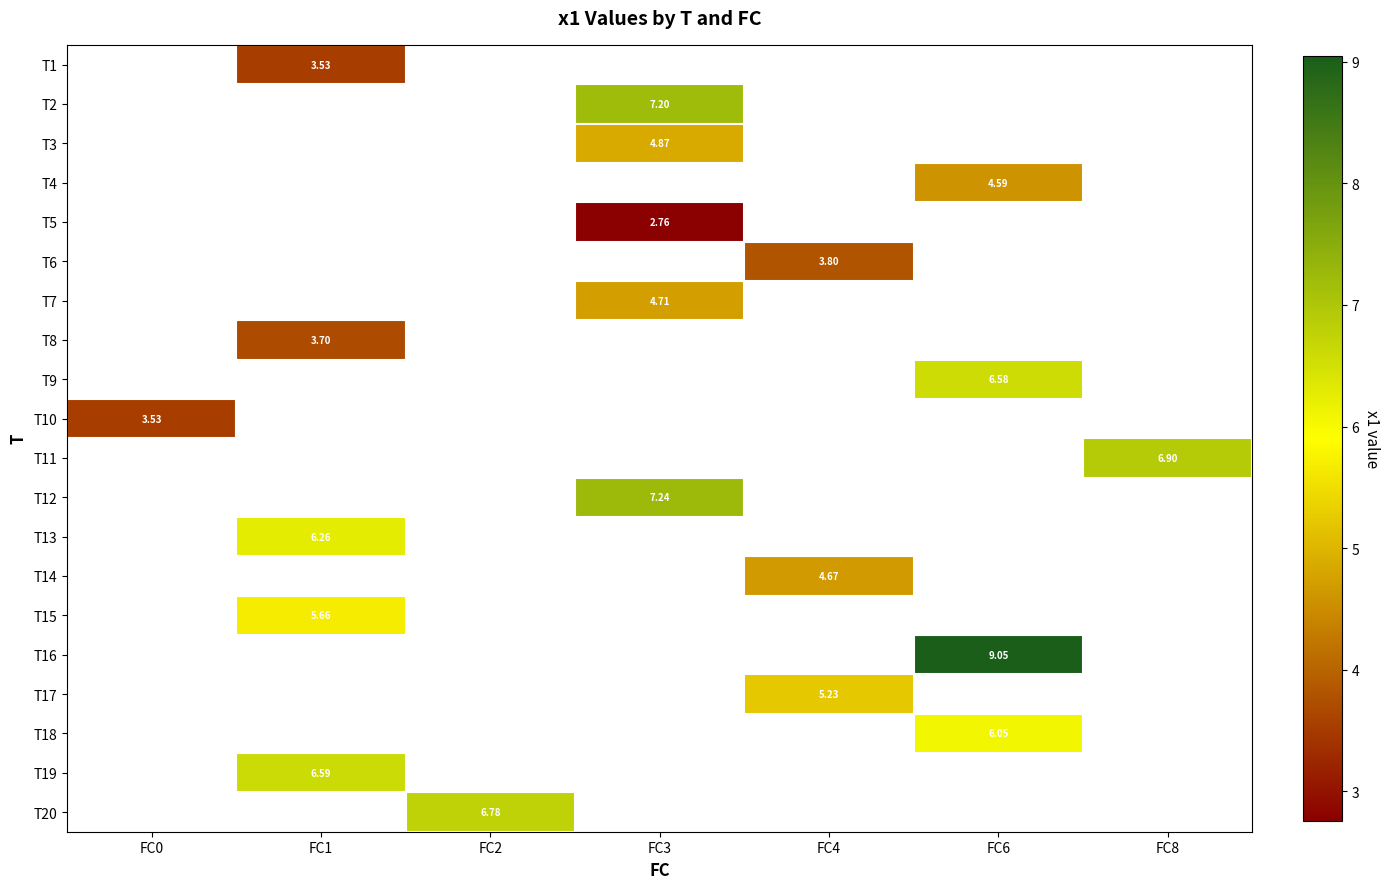

The T9 series shows 9.5 at FC6. True or false?

False